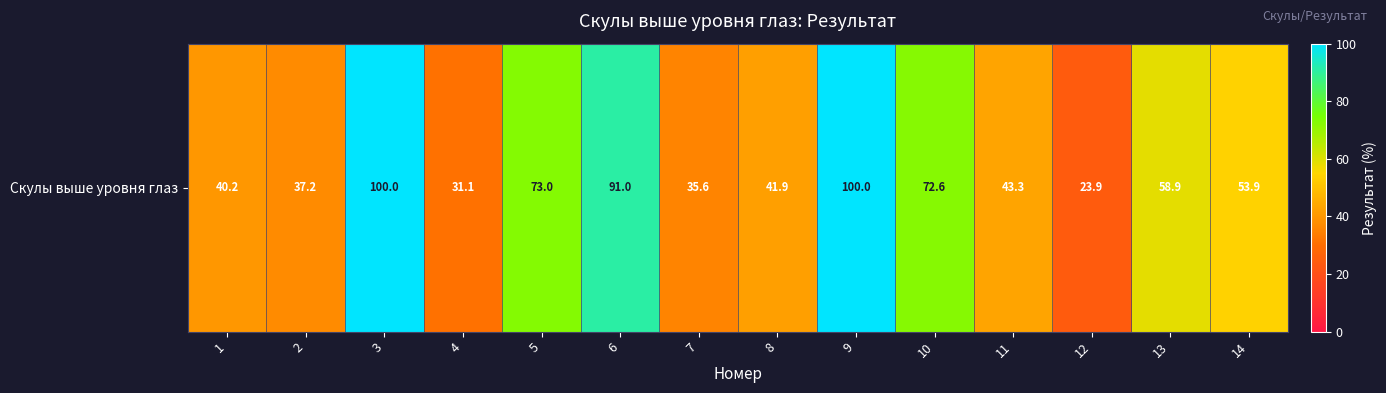

Is it true that the value at 8 is 41.9?

True